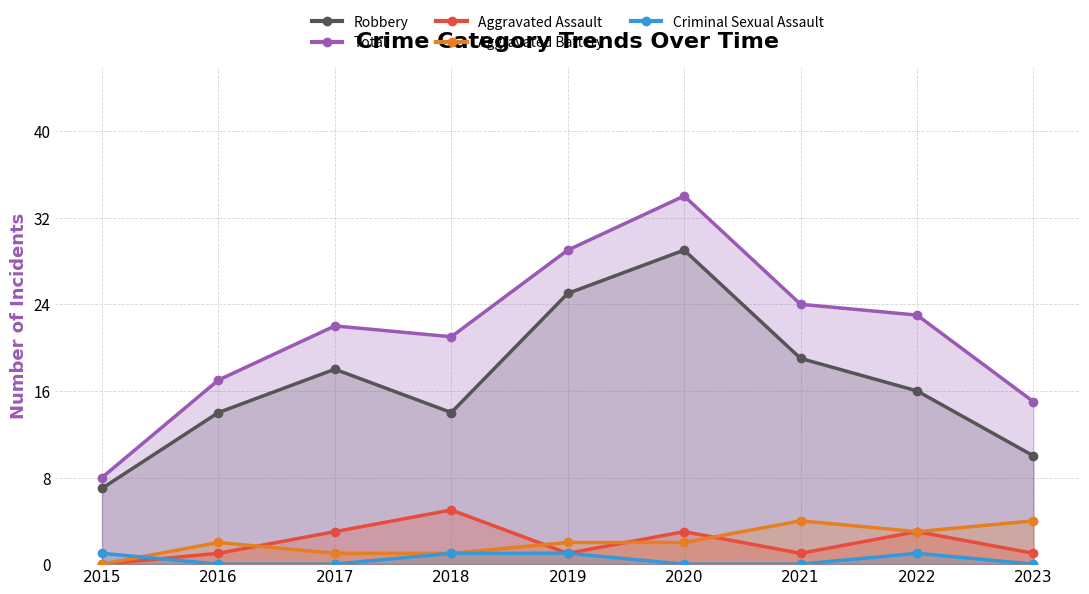

How many distinct data groups are displayed?

5